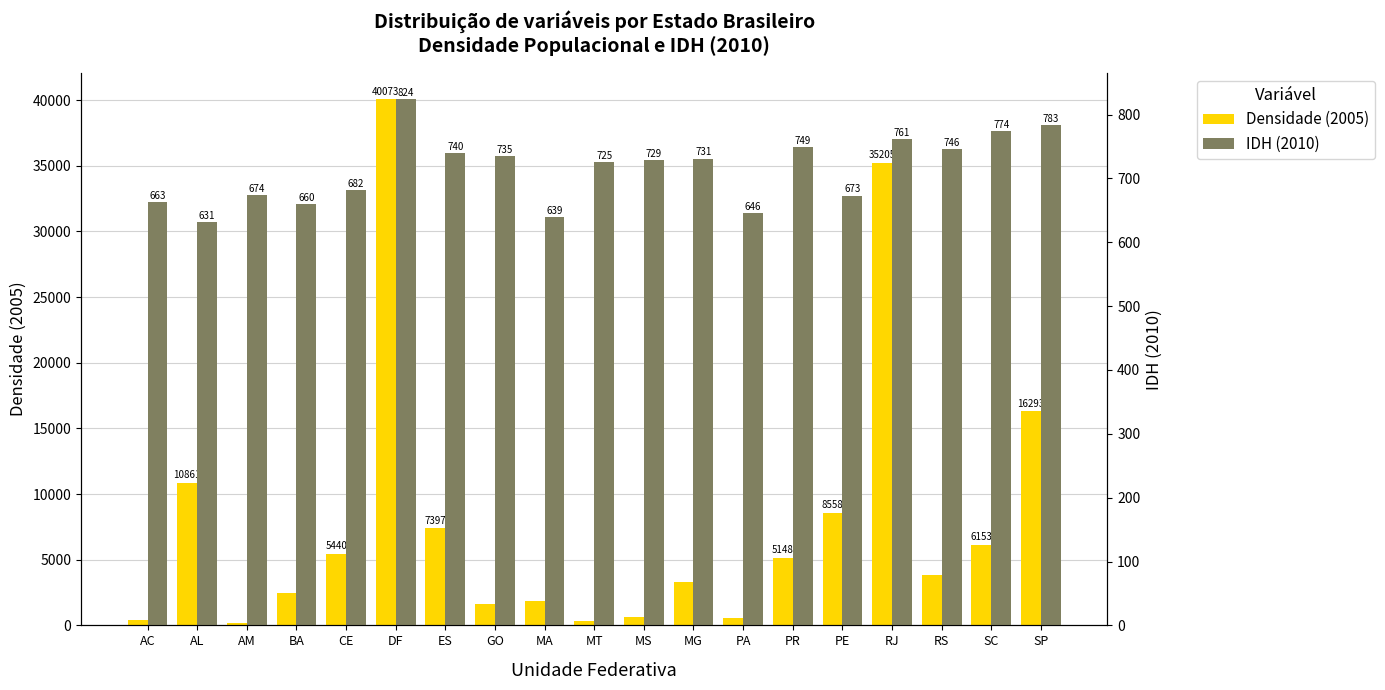

Read the Densidade (2005) value at SP, to the nearest 10.

16290